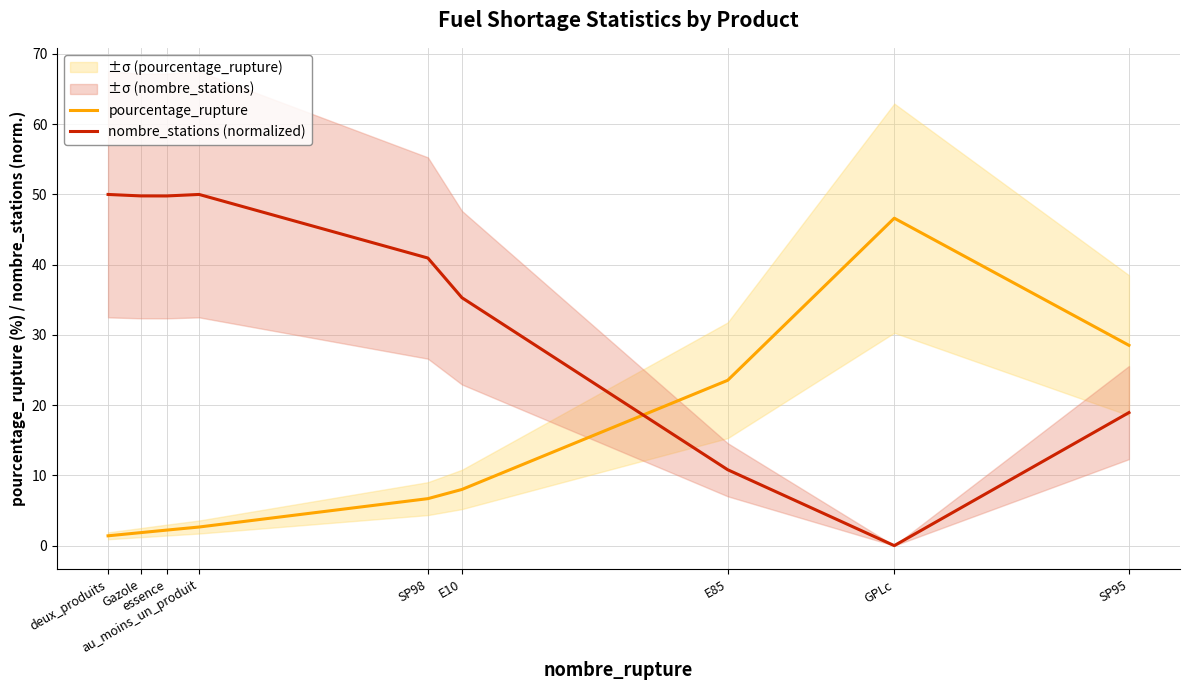

Does the chart display data point markers on the line(s)?

No